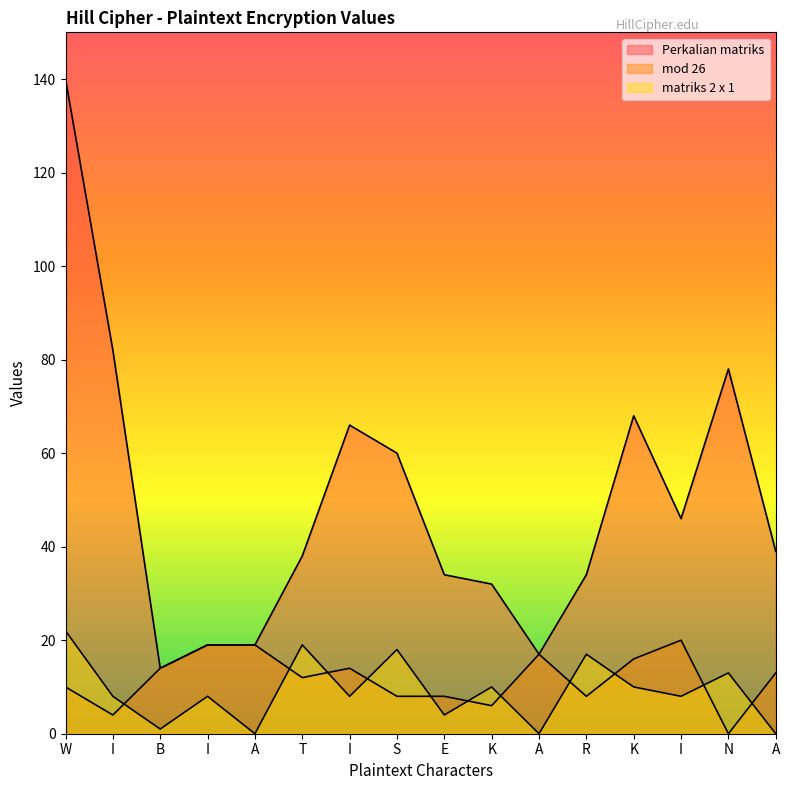

How many data points in mod 26 are above 13?

7